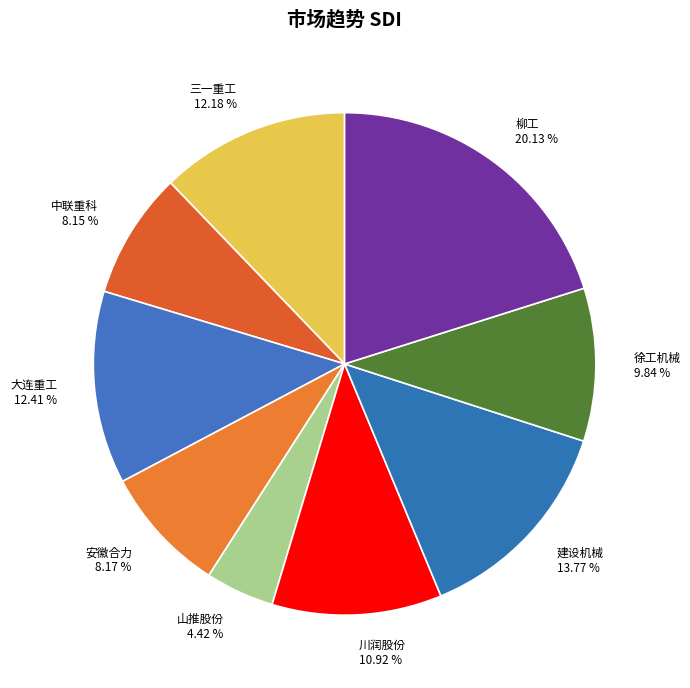

Which has a higher value, 徐工机械 or 柳工?

柳工